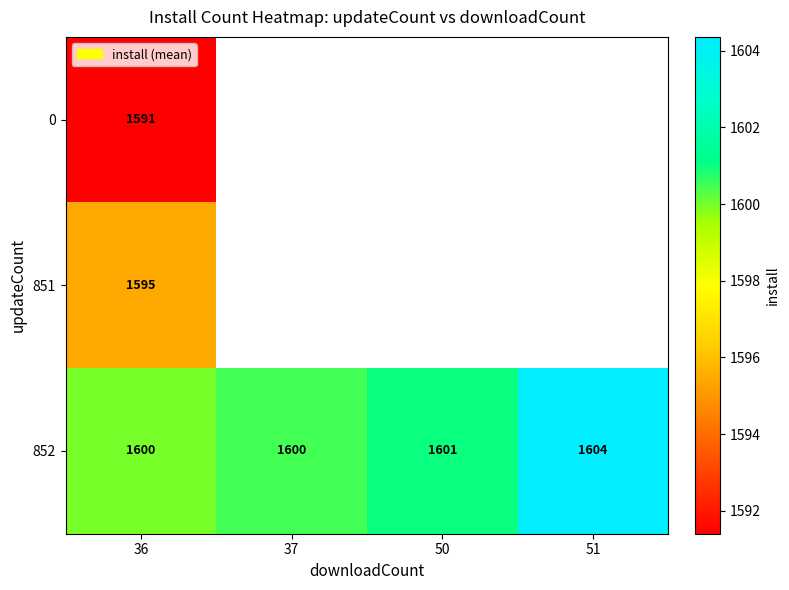

What is the difference between the 852 values at 37 and 50?

1.0